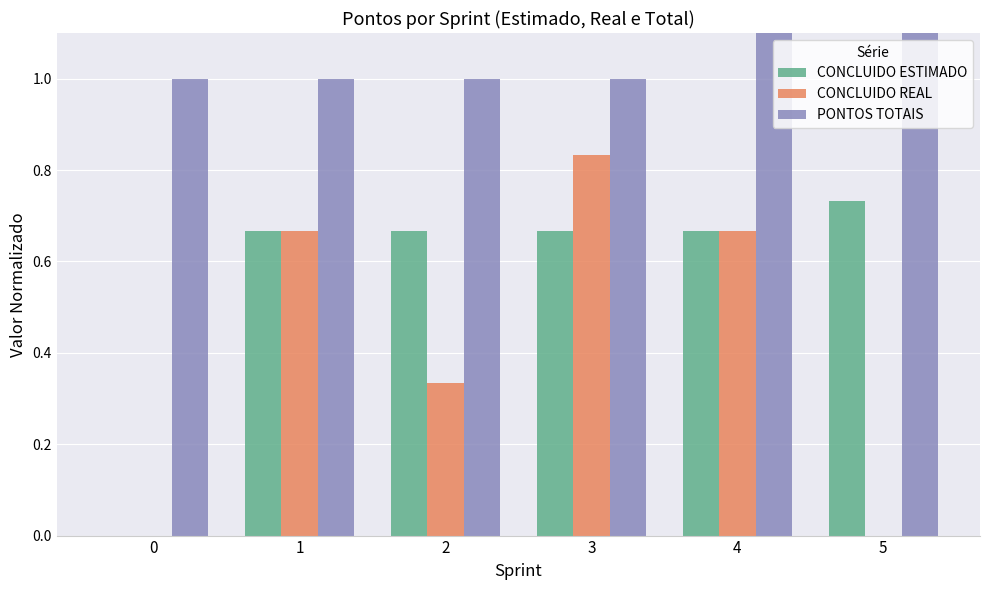

What is the spread (max minus min) of values at 0?

1.0